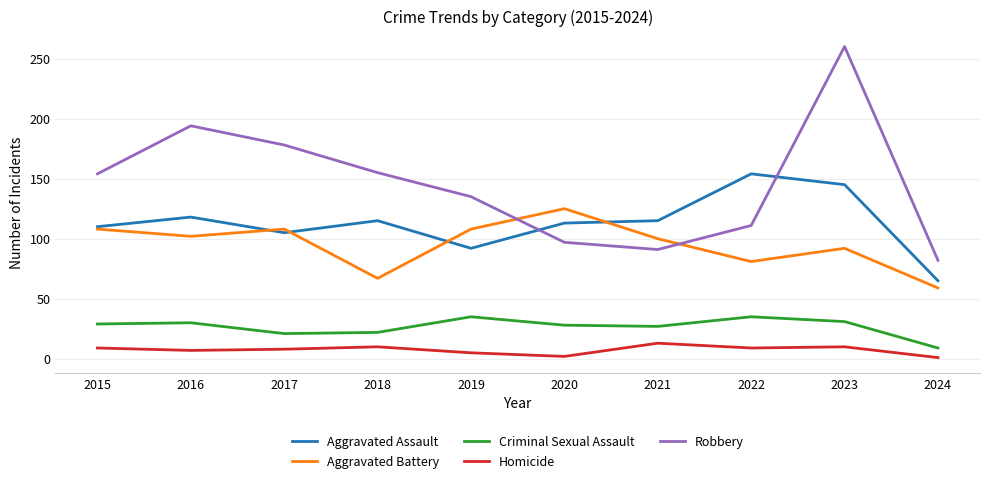

Does the chart have visible grid lines?

Yes